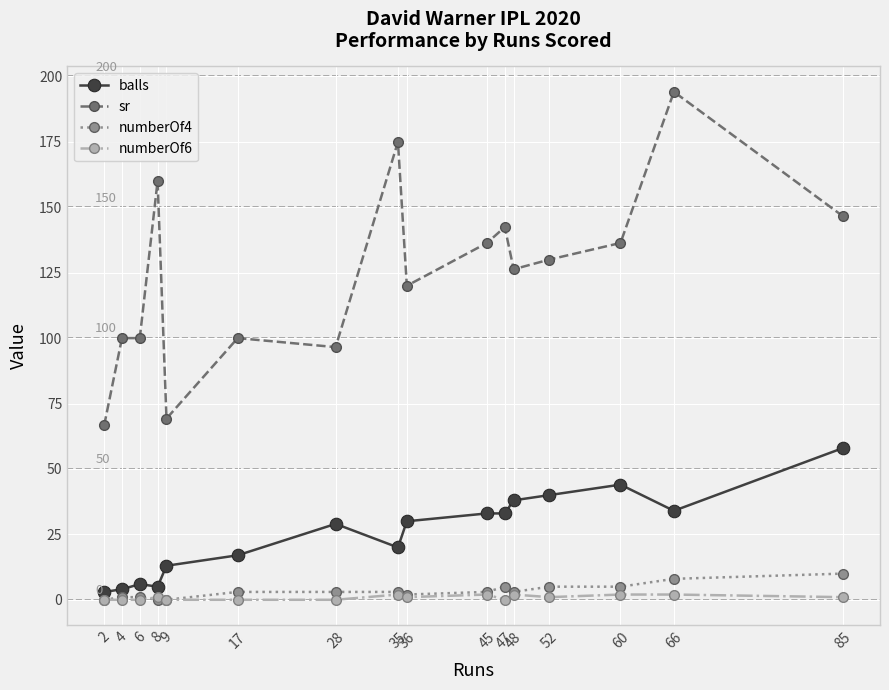

What is the total value across all series at 45?

174.4